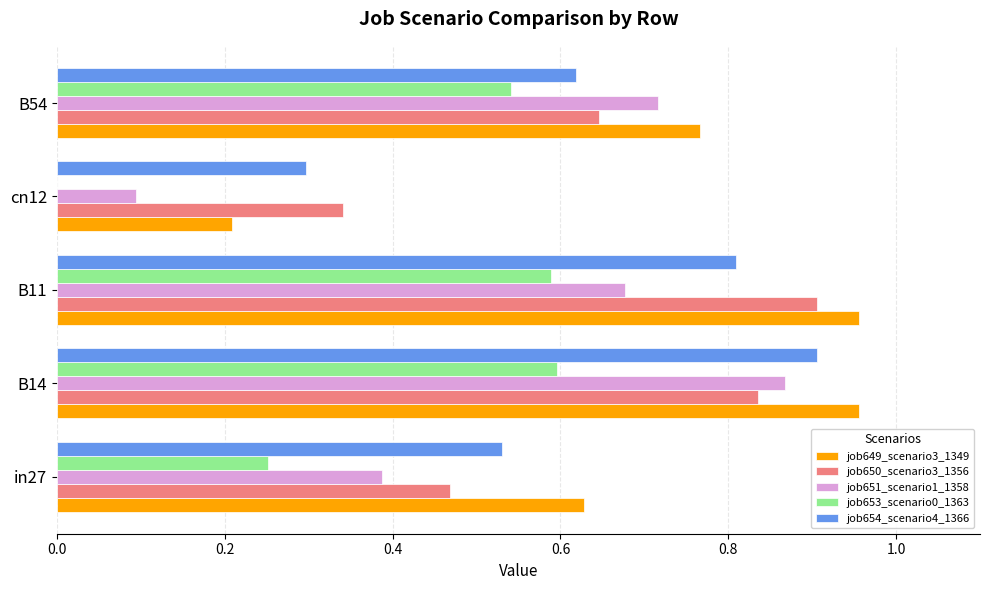

The value of job650_scenario3_1356 at cn12 is 0.3. True or false?

True